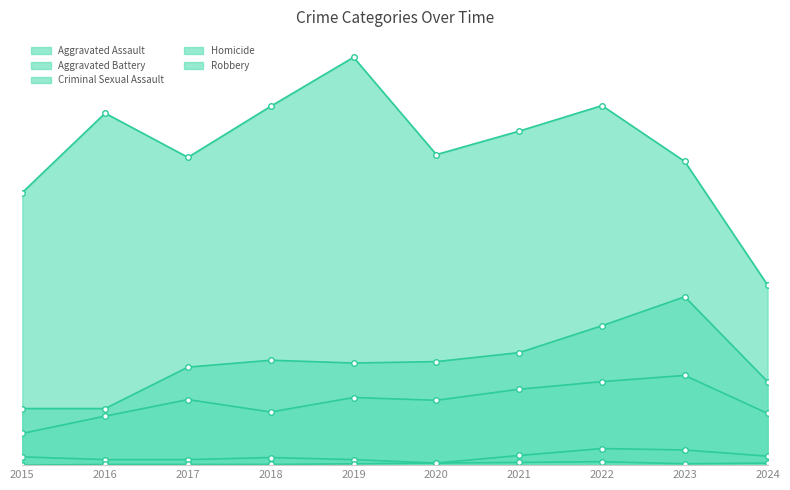

What is the difference between the highest and lowest values at 2016?

509